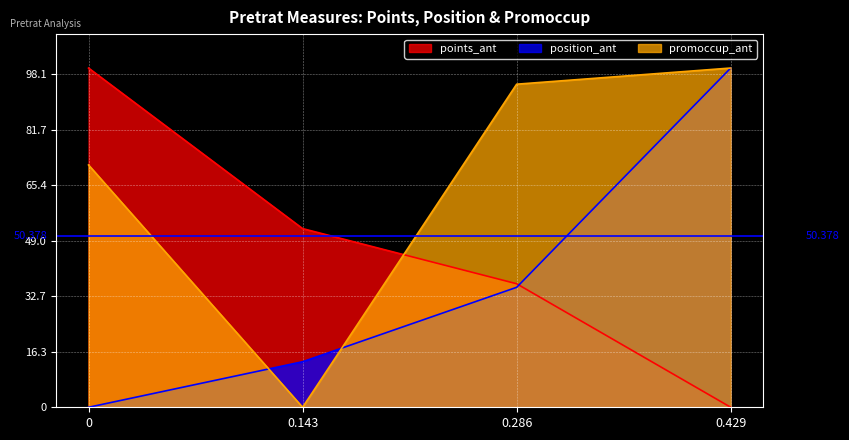

List the labels in order of promoccup_ant value, smallest first.

0.143, 0, 0.286, 0.429